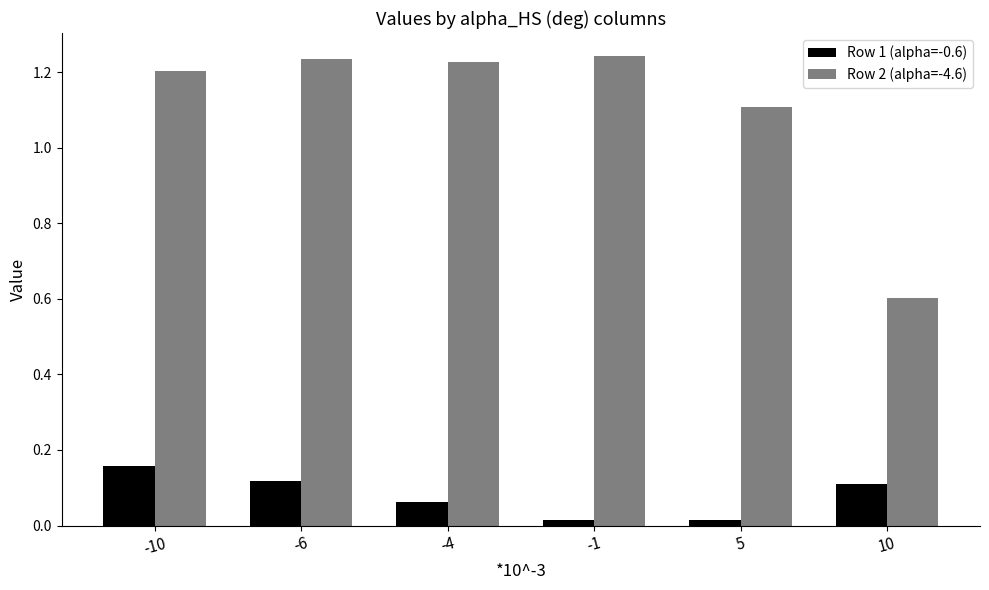

Which series has the largest total across all categories?

Row 2 (alpha=-4.6)